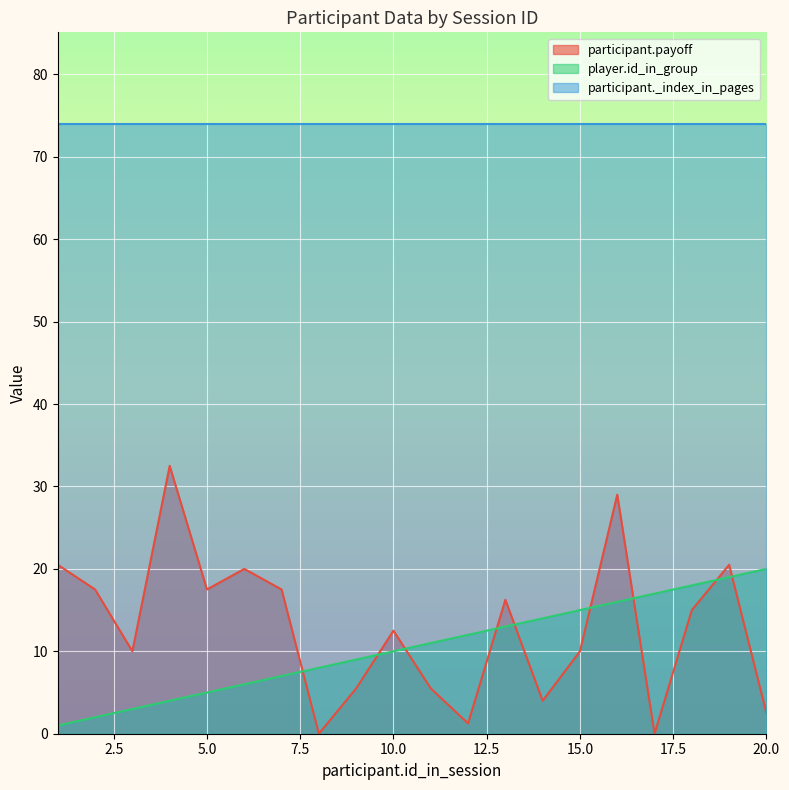

What are all the series names shown in the legend?

participant.payoff, player.id_in_group, participant._index_in_pages